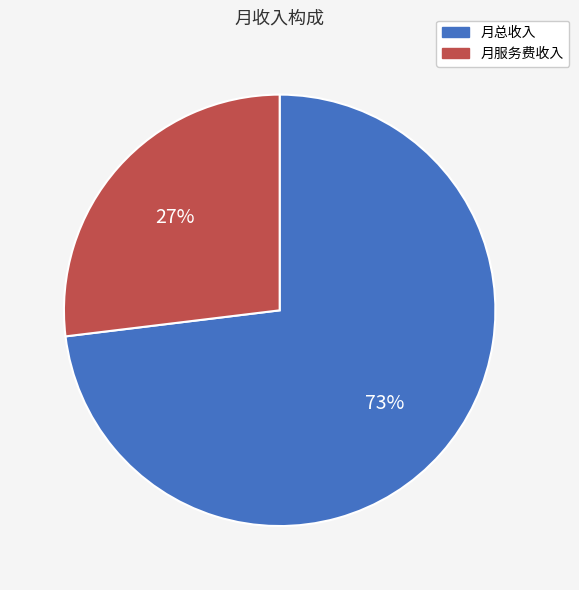

Between 月总收入 and 月服务费收入, which is larger?

月总收入